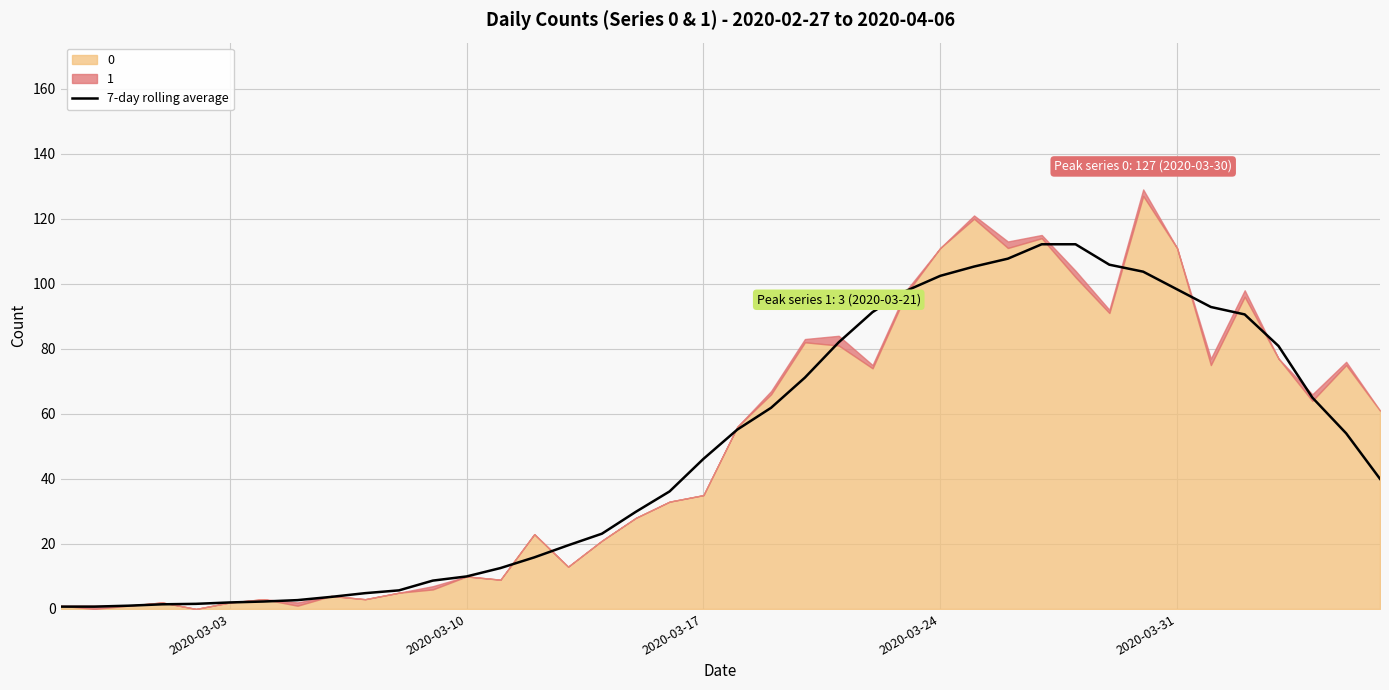

What is the maximum value for 7-day rolling average?

112.1